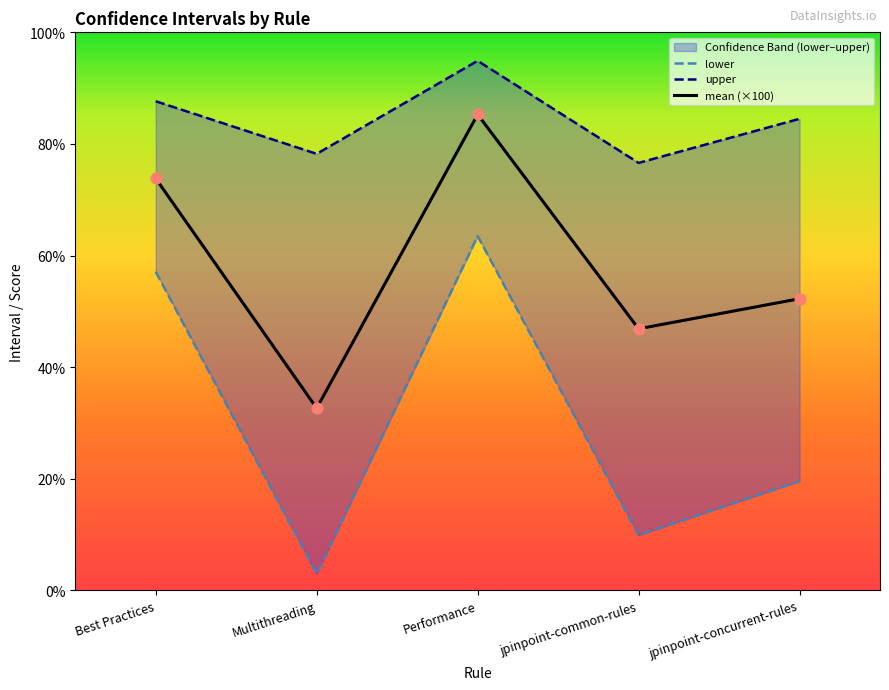

Which series contains the lowest Y value?

lower